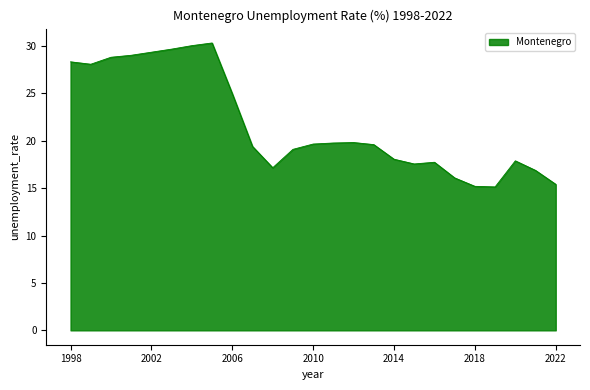

What is the greatest value displayed?

30.3